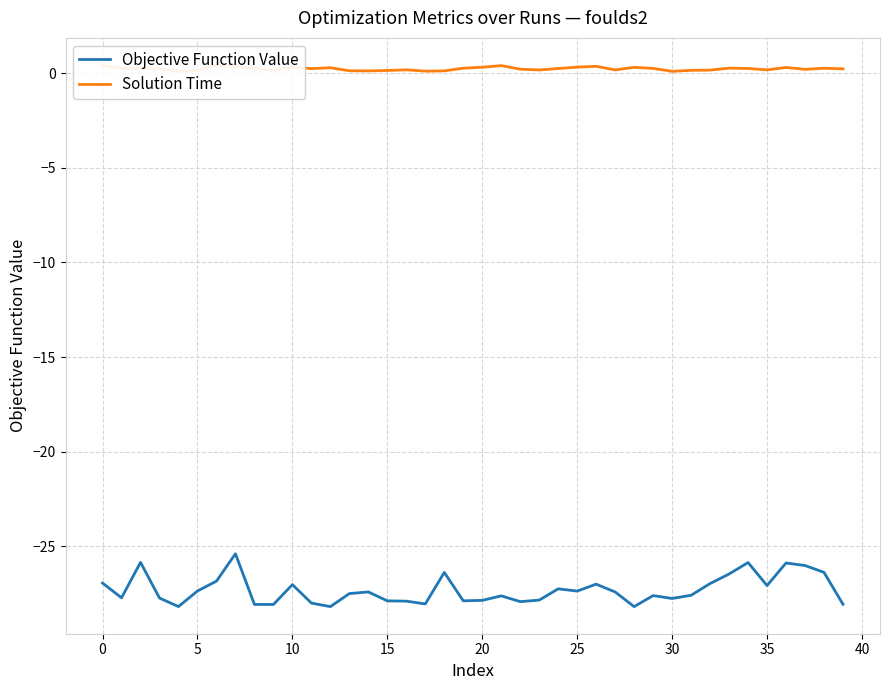

Between 0 and −5, which is larger?

−5